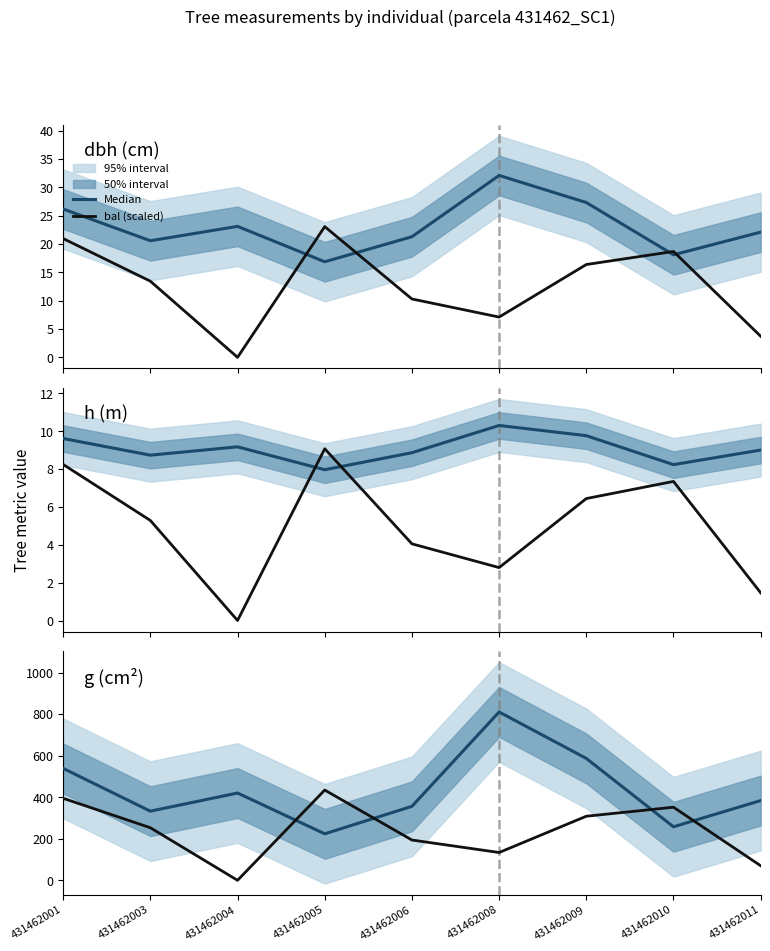

How many series are shown in this chart?

2